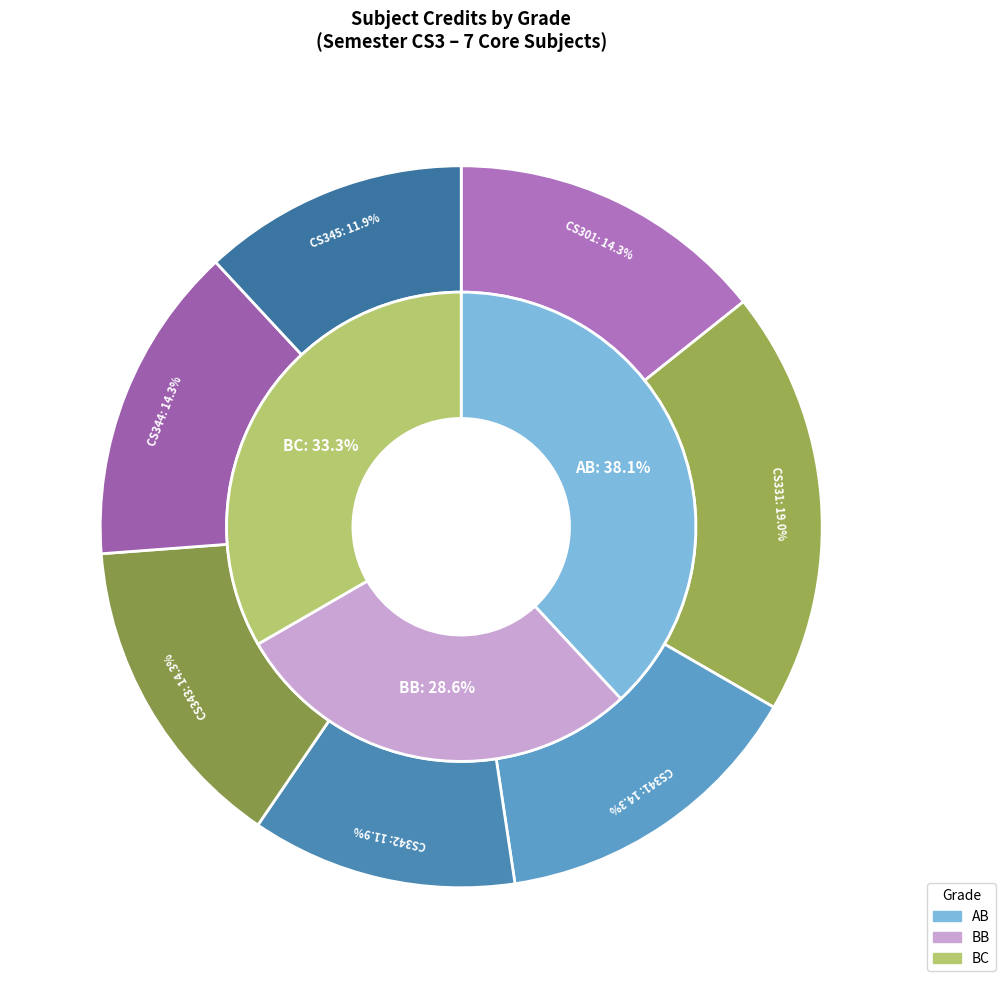

Does any single category account for the majority?

No